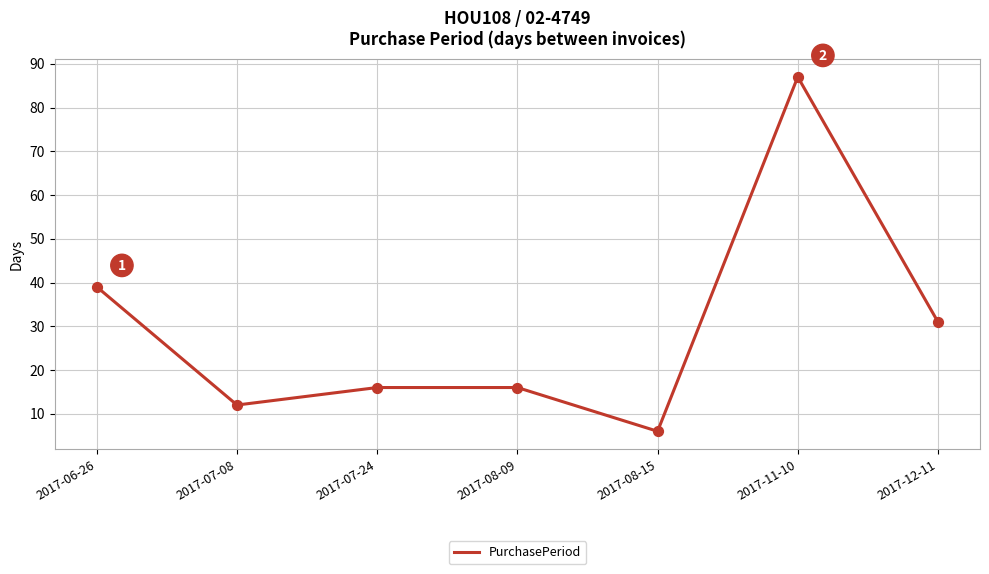

What is the ratio of the value at 2017-07-24 to the value at 2017-08-15?

2.7